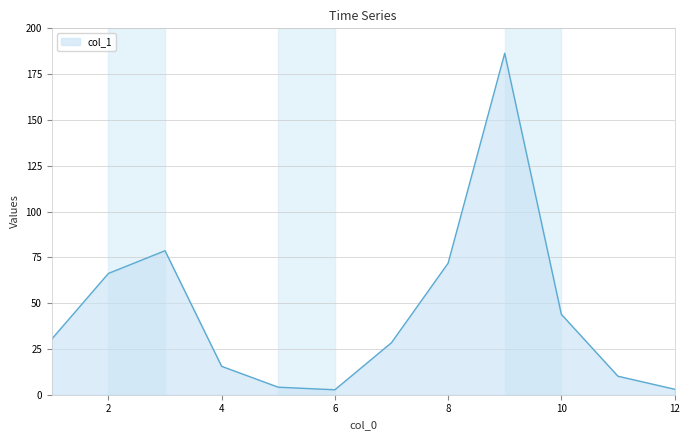

What is the sum of all values?

541.1